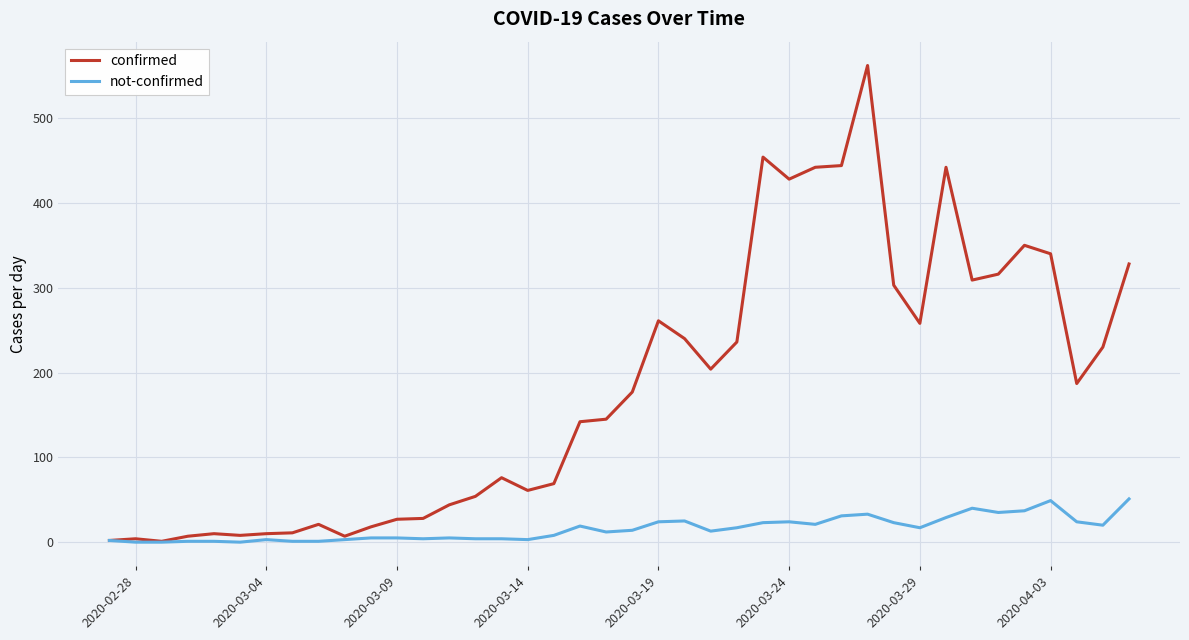

What is the greatest value displayed?

562